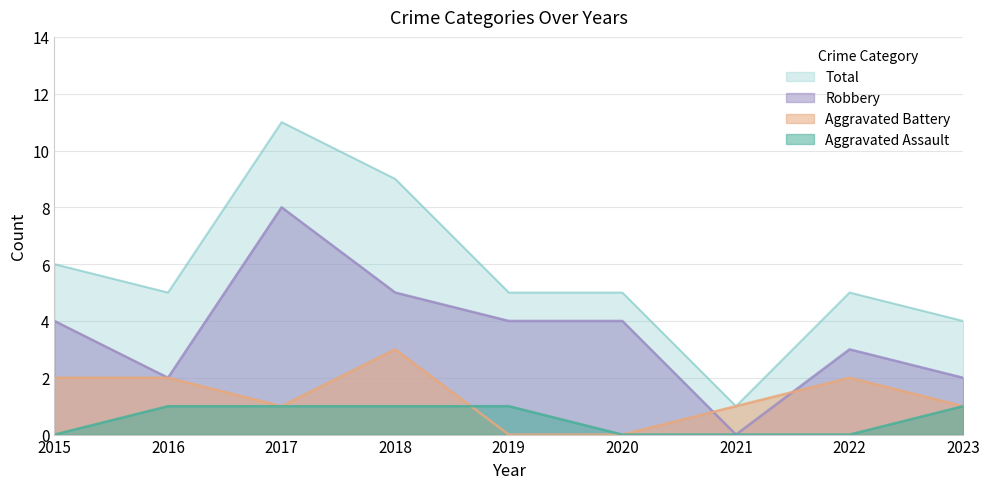

What are all the series names shown in the legend?

Total, Robbery, Aggravated Battery, Aggravated Assault